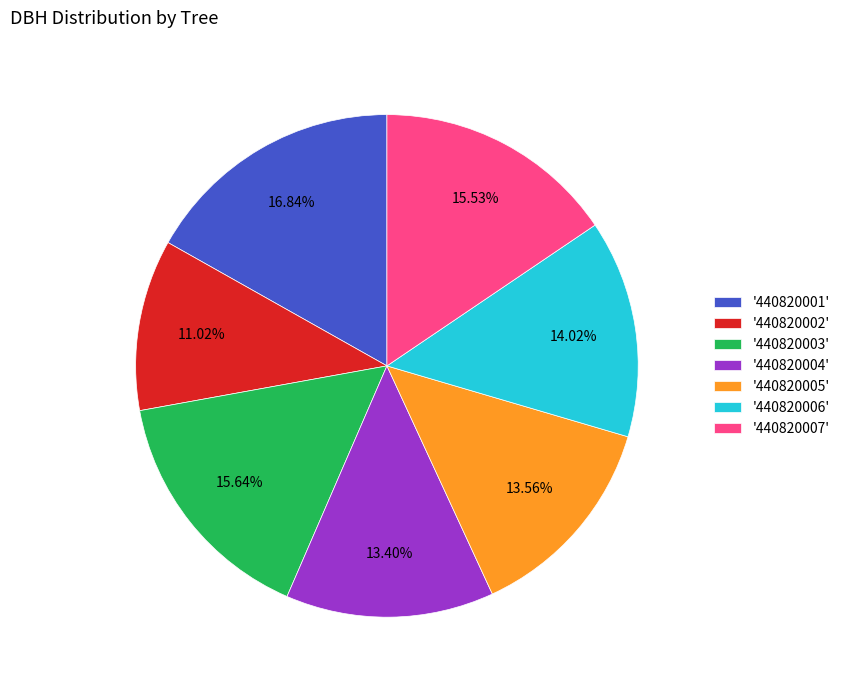

Approximately how many times larger is the value at '440820005' compared to '440820006'?

1.0